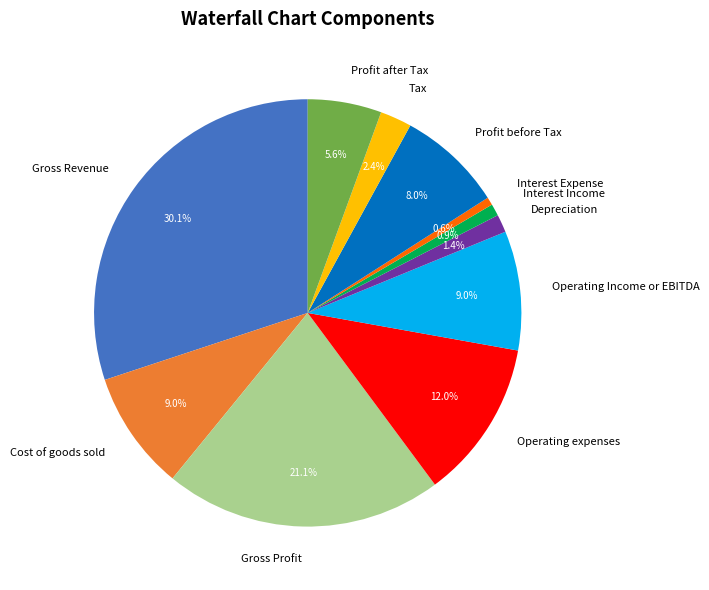

Is there a majority slice in this chart?

No